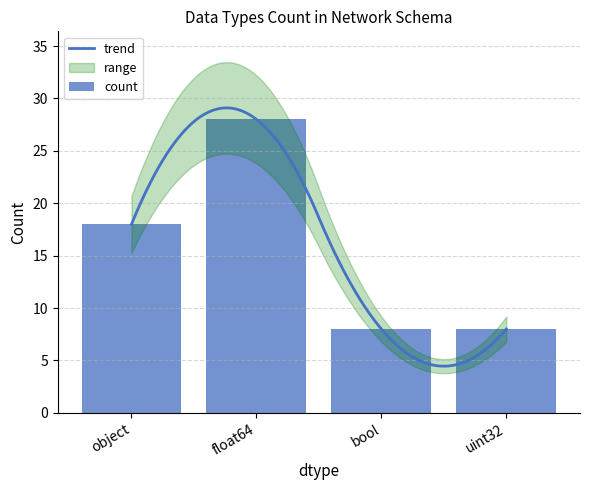

True or false: the data shows 8 at bool.

True